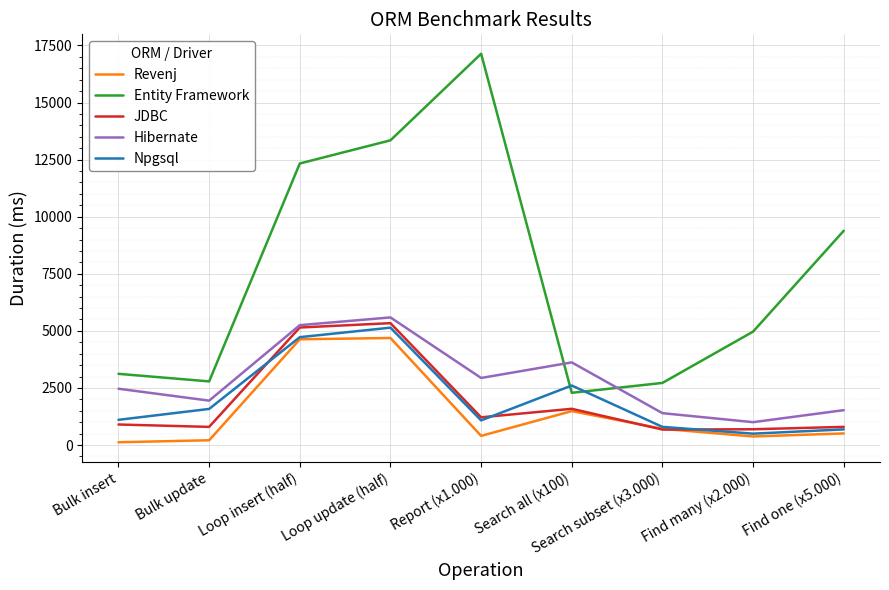

True or false: Hibernate and Revenj cross at least once.

False